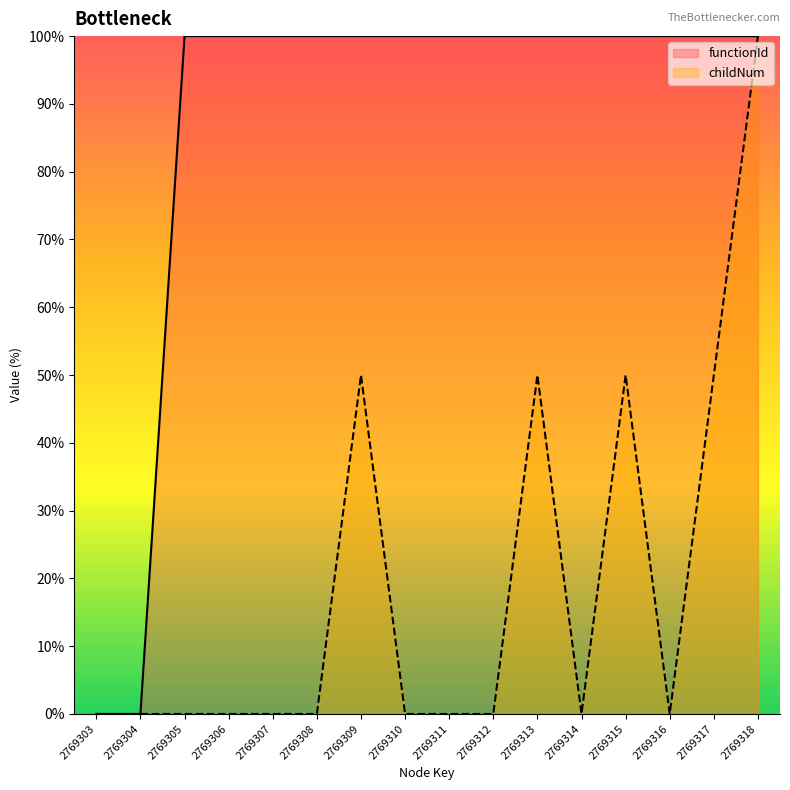

True or false: functionId and childNum cross at least once.

False